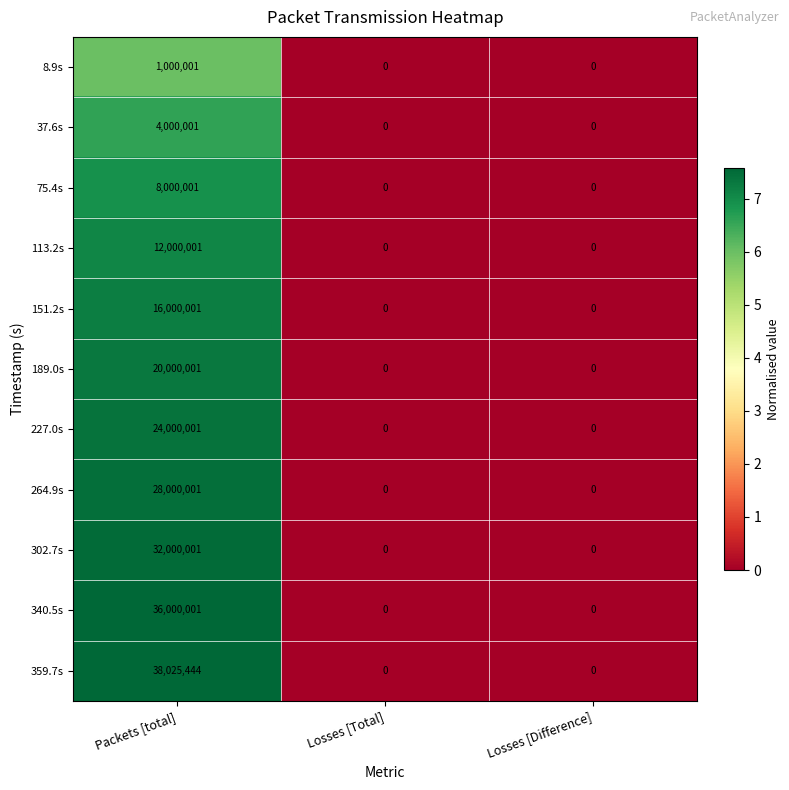

True or false: 113.2s has a value of 12000001 at Packets [total].

True